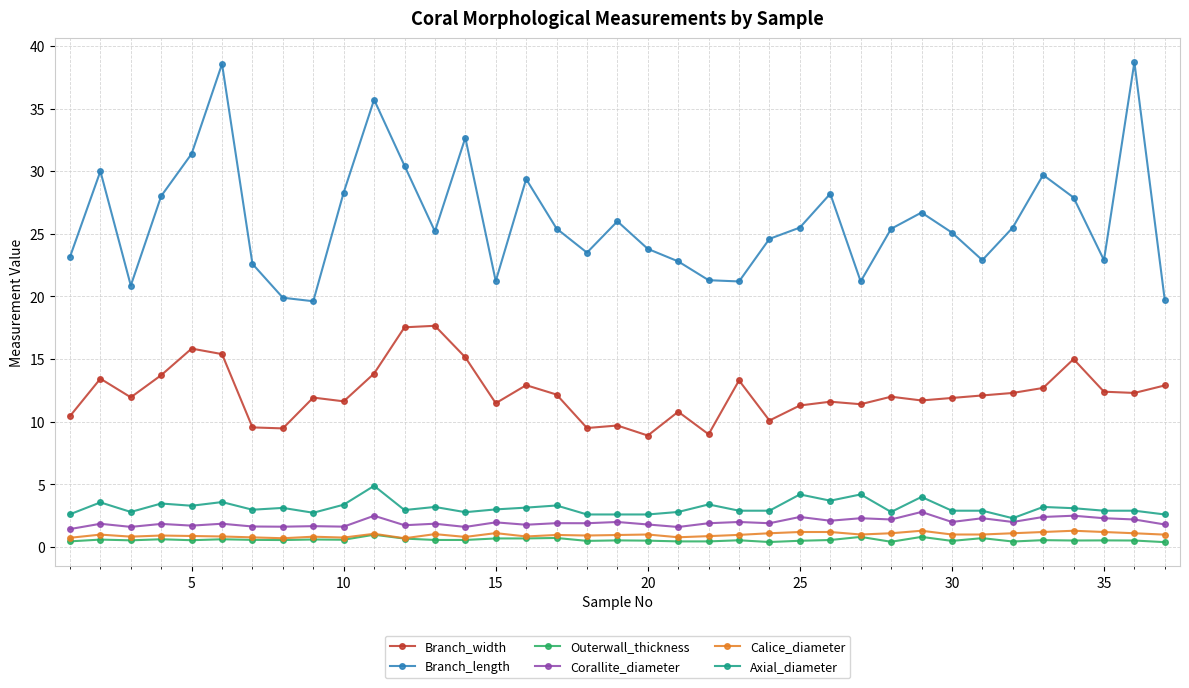

What is the value of the Branch_width point at the 10th from the left?

11.6